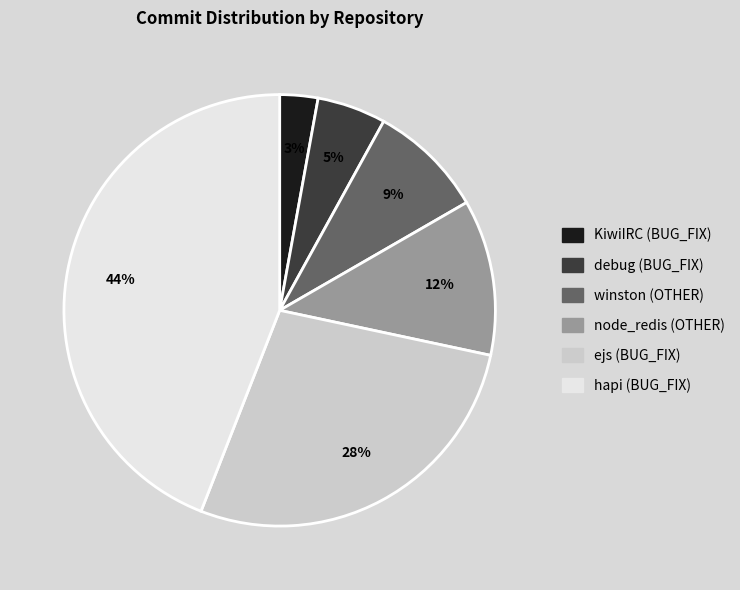

Which category has the smallest portion of the pie?

KiwiIRC (BUG_FIX)